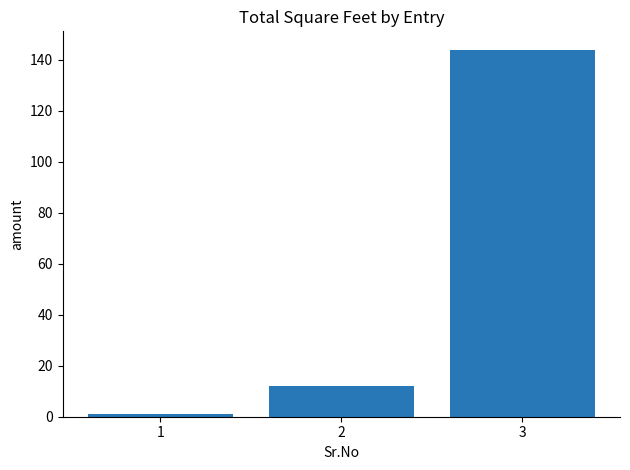

The chart shows a value of 12 at 2. True or false?

True